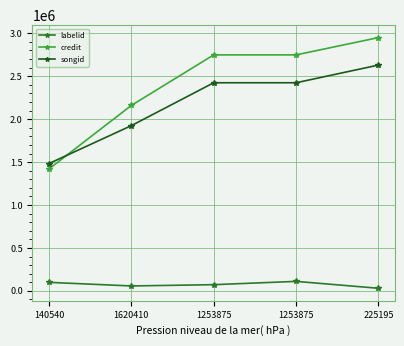

List the series in order of their peak value, highest first.

credit, songid, labelid